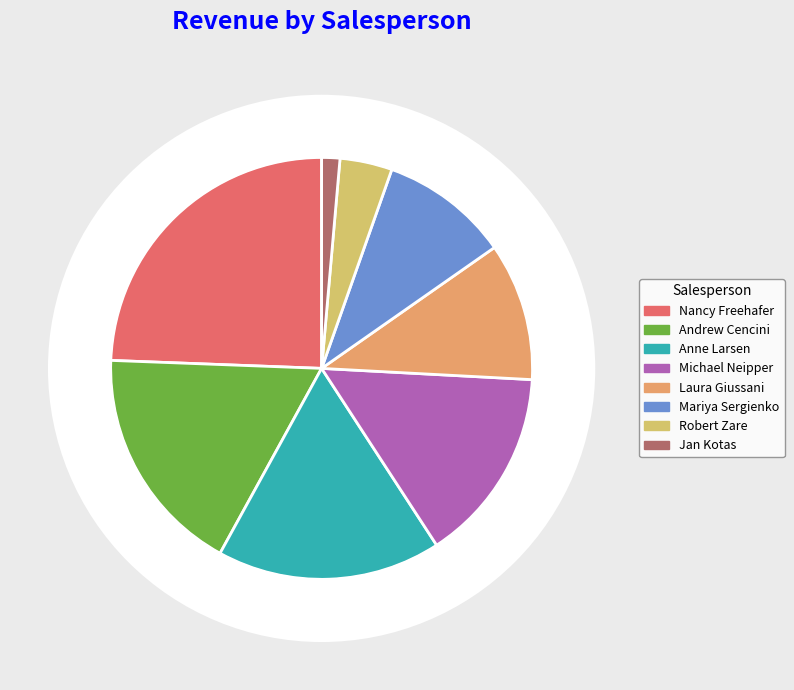

Rank the categories by value from lowest to highest.

Jan Kotas, Robert Zare, Mariya Sergienko, Laura Giussani, Michael Neipper, Anne Larsen, Andrew Cencini, Nancy Freehafer